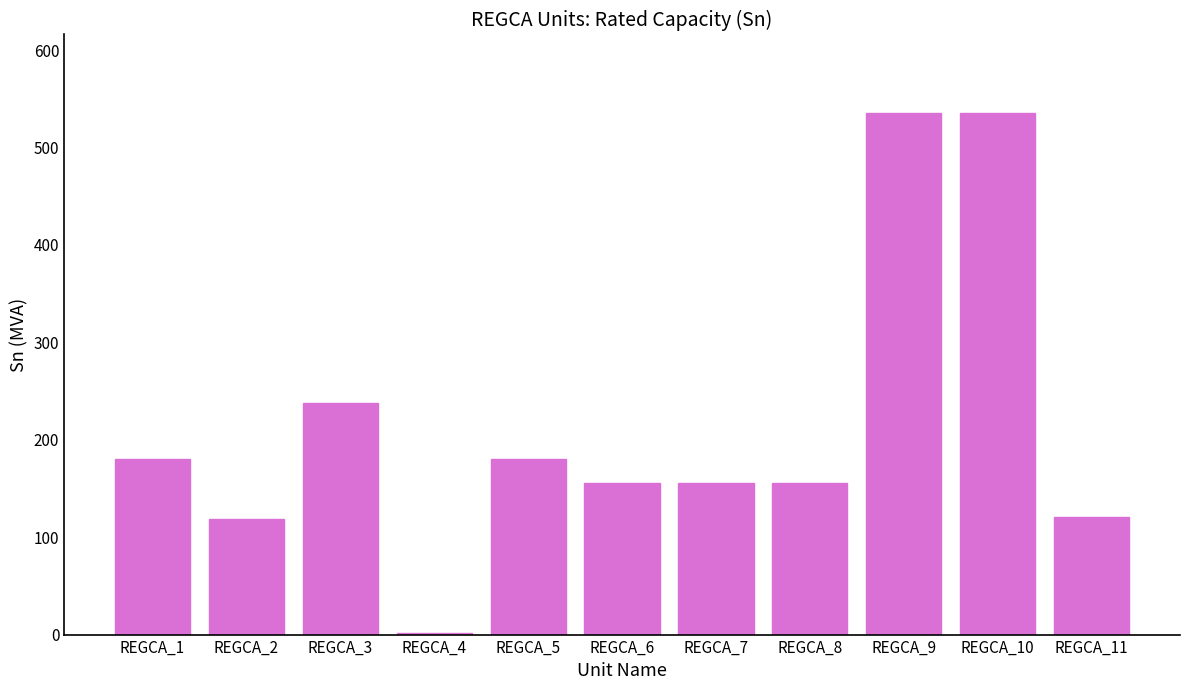

True or false: the data shows 180.5 at REGCA_1.

True